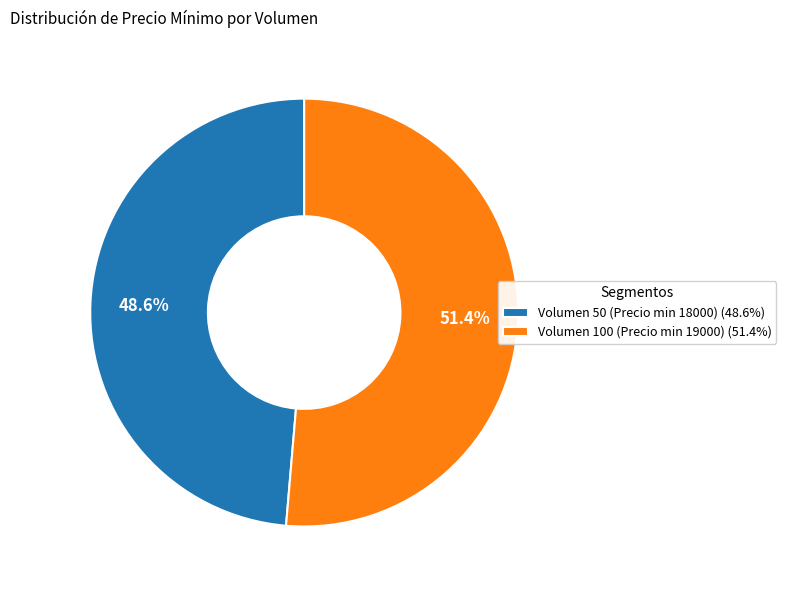

Which category has the smallest portion of the pie?

Volumen 50 (Precio min 18000) (48.6%)